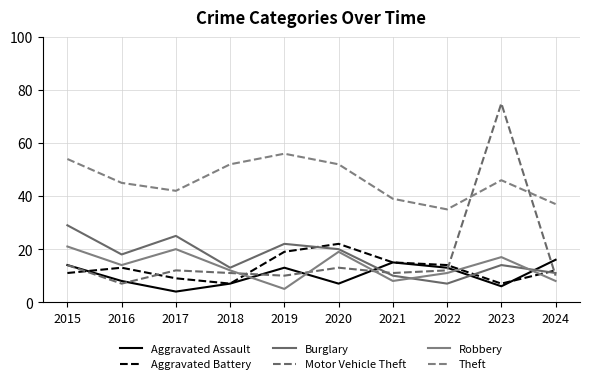

In Burglary, how many points are higher than both neighbors (excluding endpoints)?

3